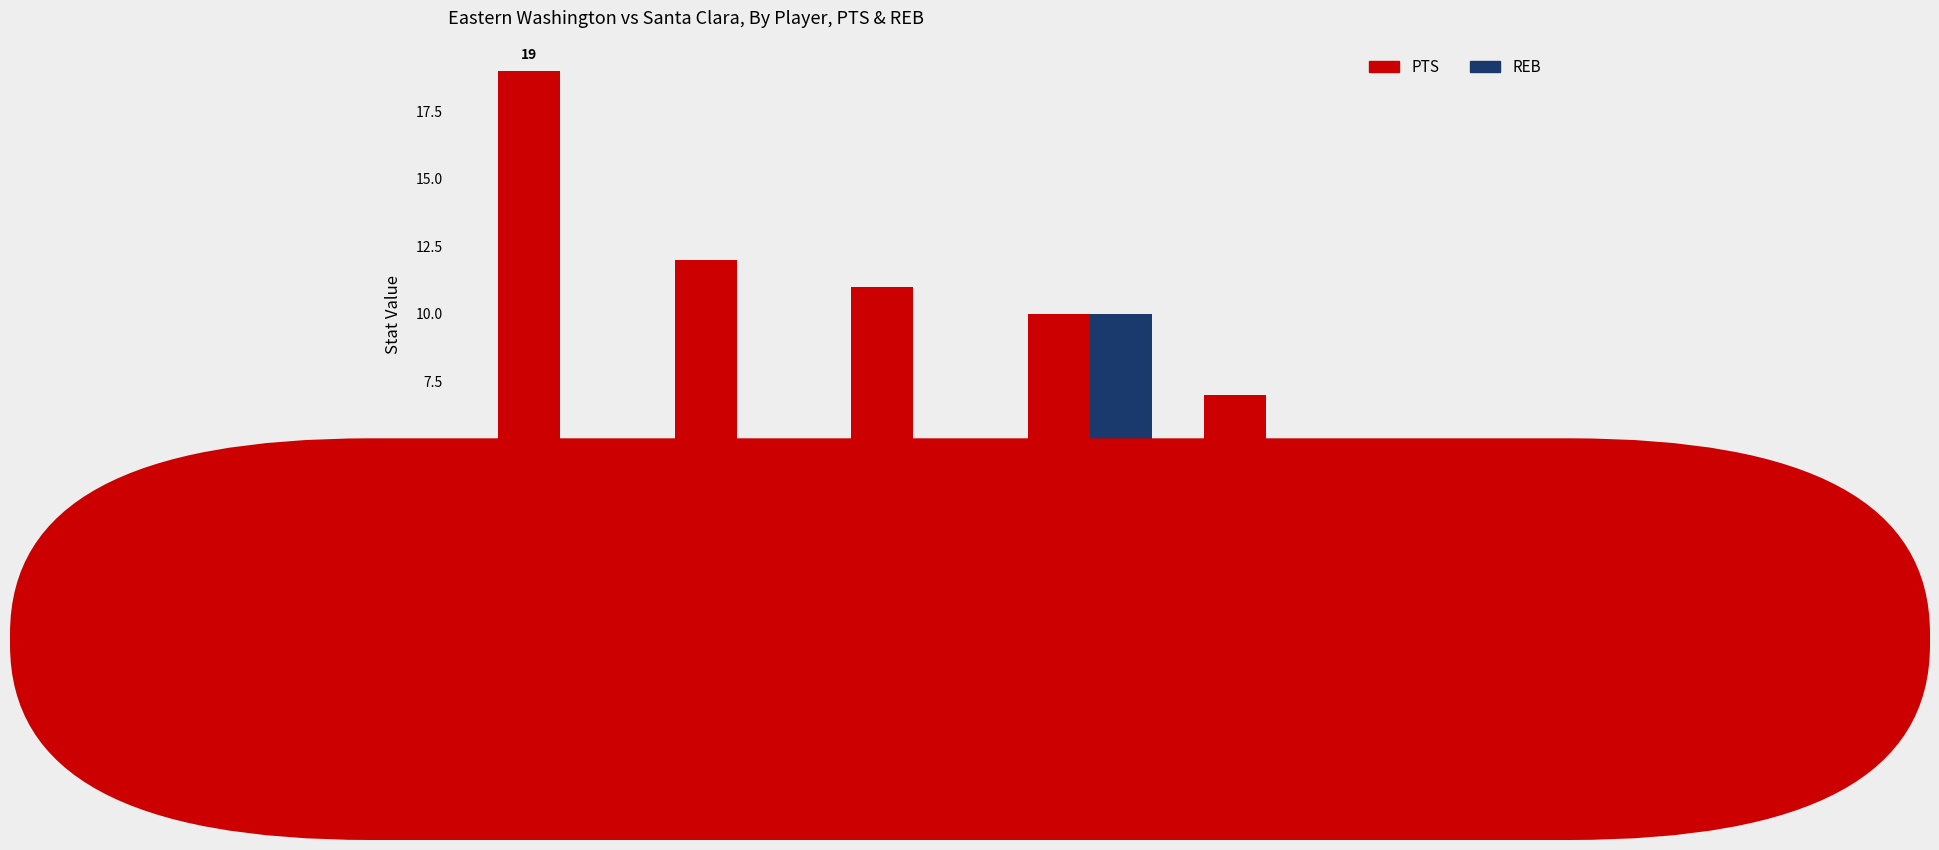

Are the bars horizontal?

No